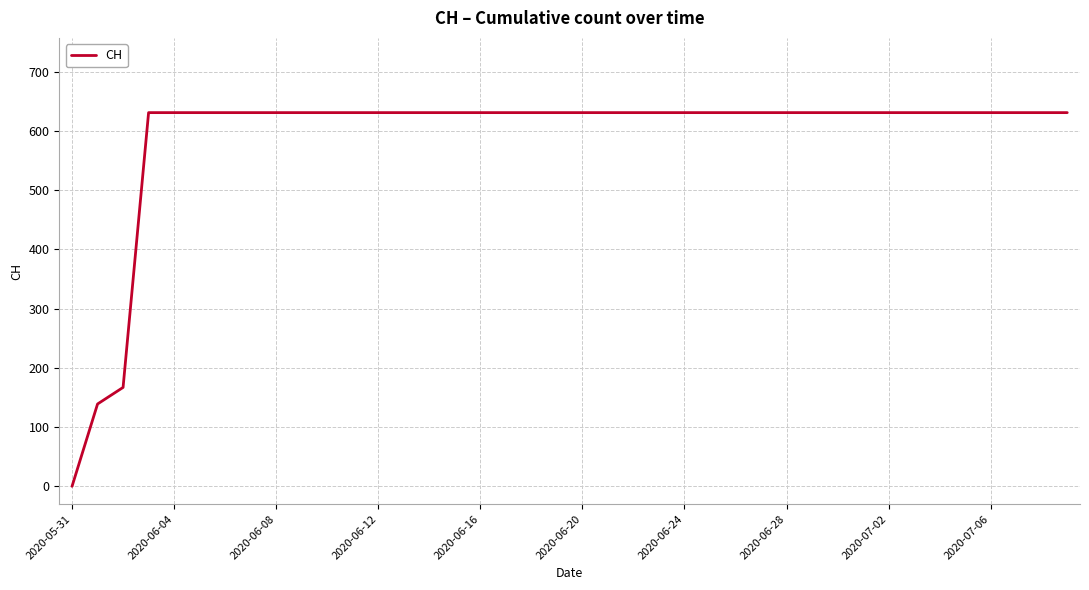

What is the difference between the maximum and minimum values?

631